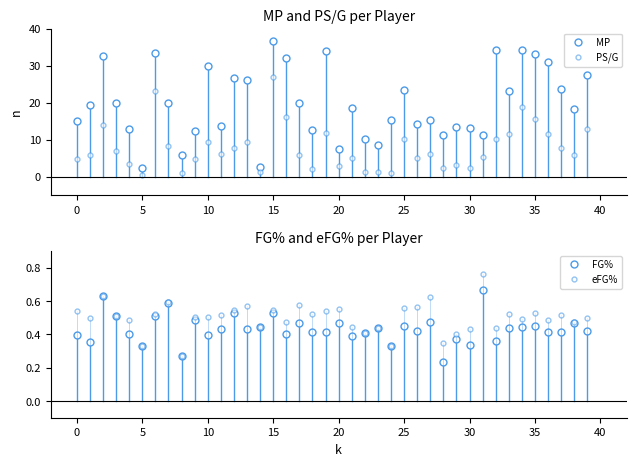

How many interior local valleys does the PS/G series have?

12